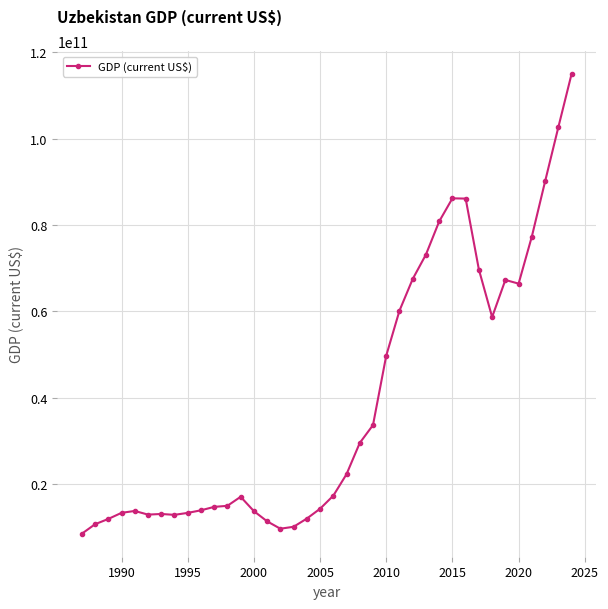

True or false: the data has more than 1 interior local peaks.

True